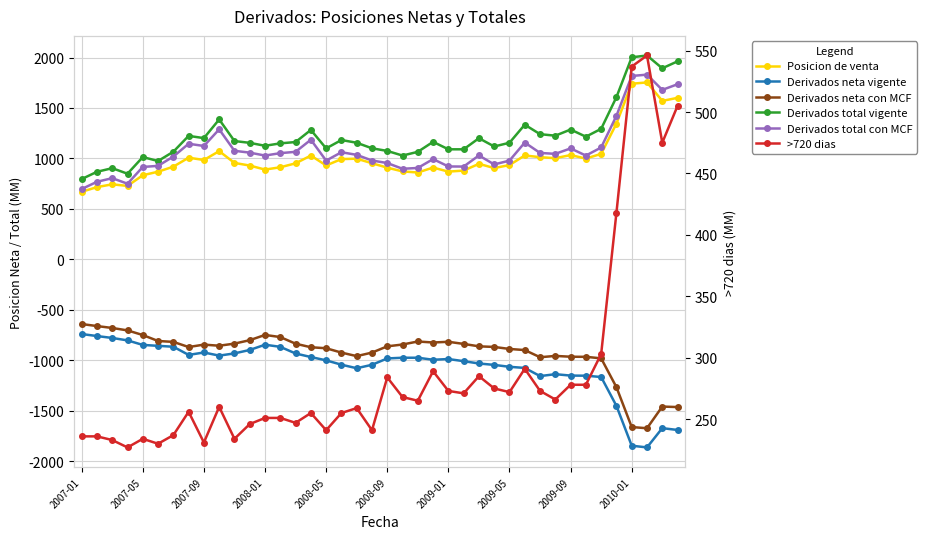

What is the minimum value shown in the chart?

-1865